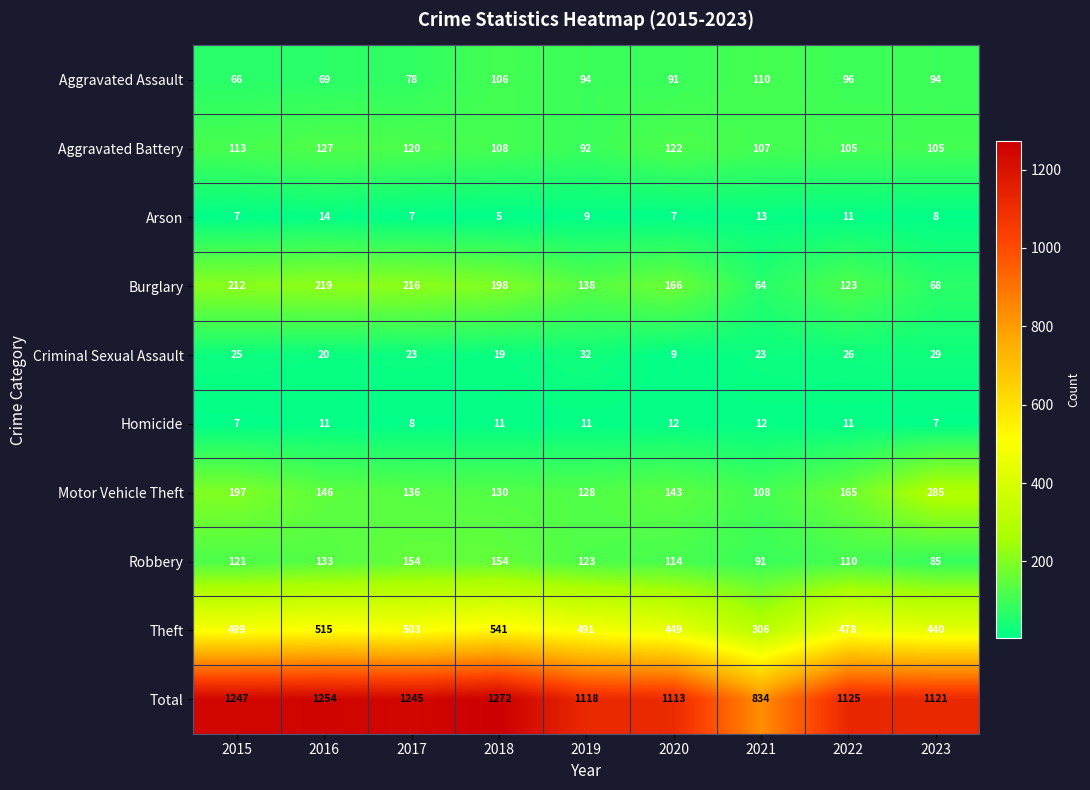

Count the number of data series in this chart.

10